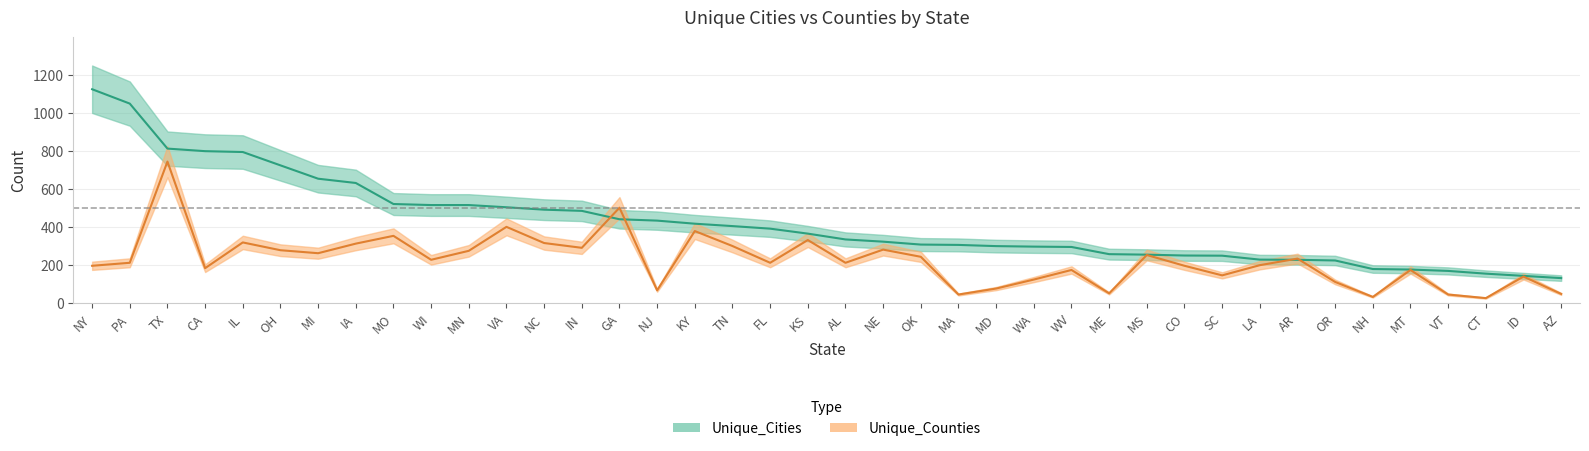

What are all the series names shown in the legend?

Unique_Cities, Unique_Counties